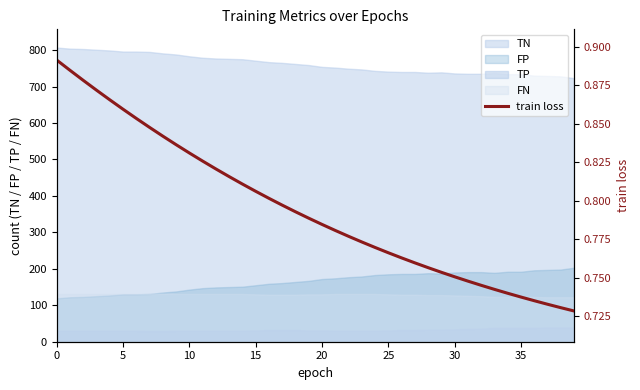

Reading left to right, extract all data points from this chart.

0.9	0.9	0.9	0.9	0.9	0.9	0.9	0.8	0.8	0.8	0.8	0.8	0.8	0.8	0.8	0.8	0.8	0.8	0.8	0.8	0.8	0.8	0.8	0.8	0.8	0.8	0.8	0.8	0.8	0.8	0.8	0.7	0.7	0.7	0.7	0.7	0.7	0.7	0.7	0.7